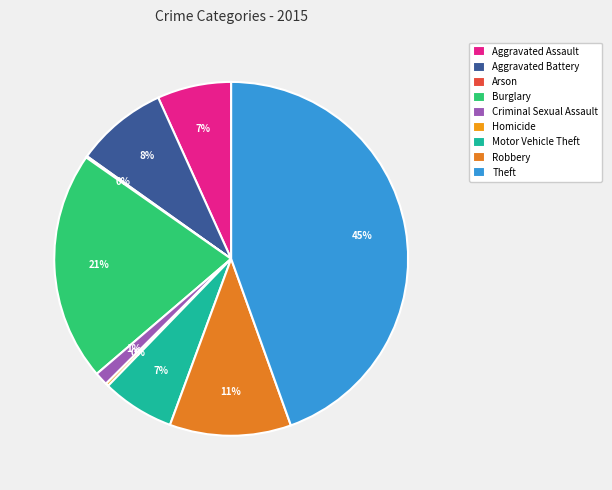

Is there any slice that represents more than half of the pie?

No